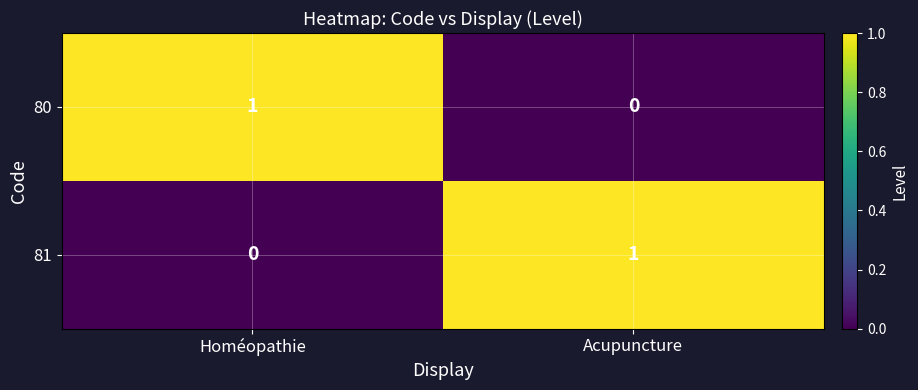

What is the difference between the highest and lowest values at Homéopathie?

1